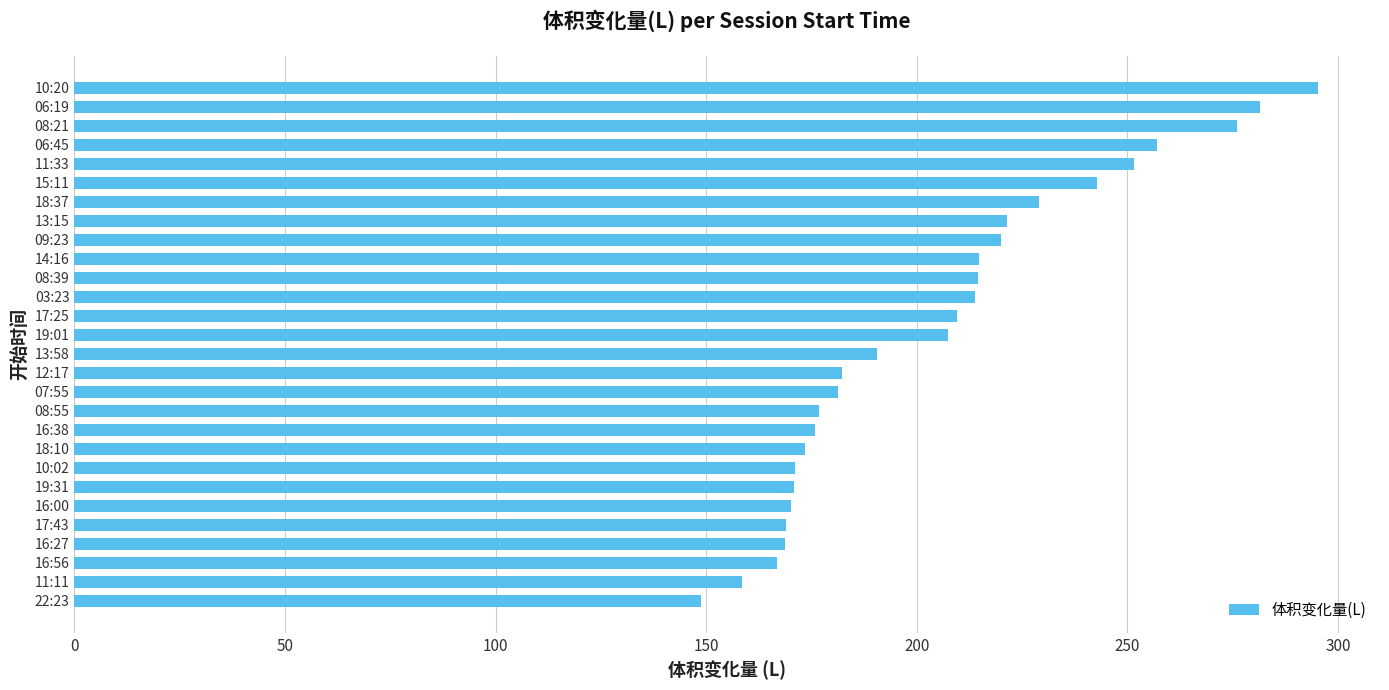

What is the sum of all values?

5738.4